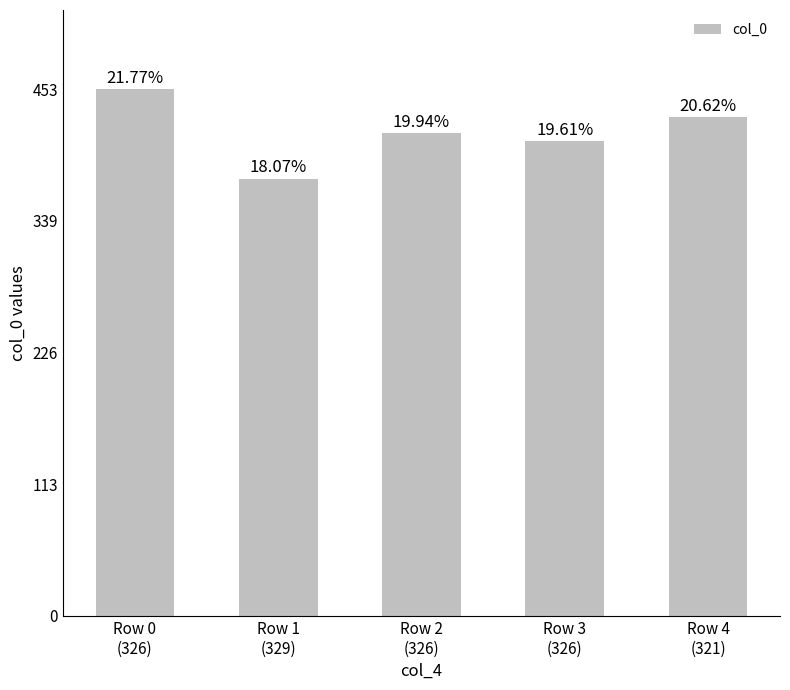

What is the difference between the maximum and minimum values?

77